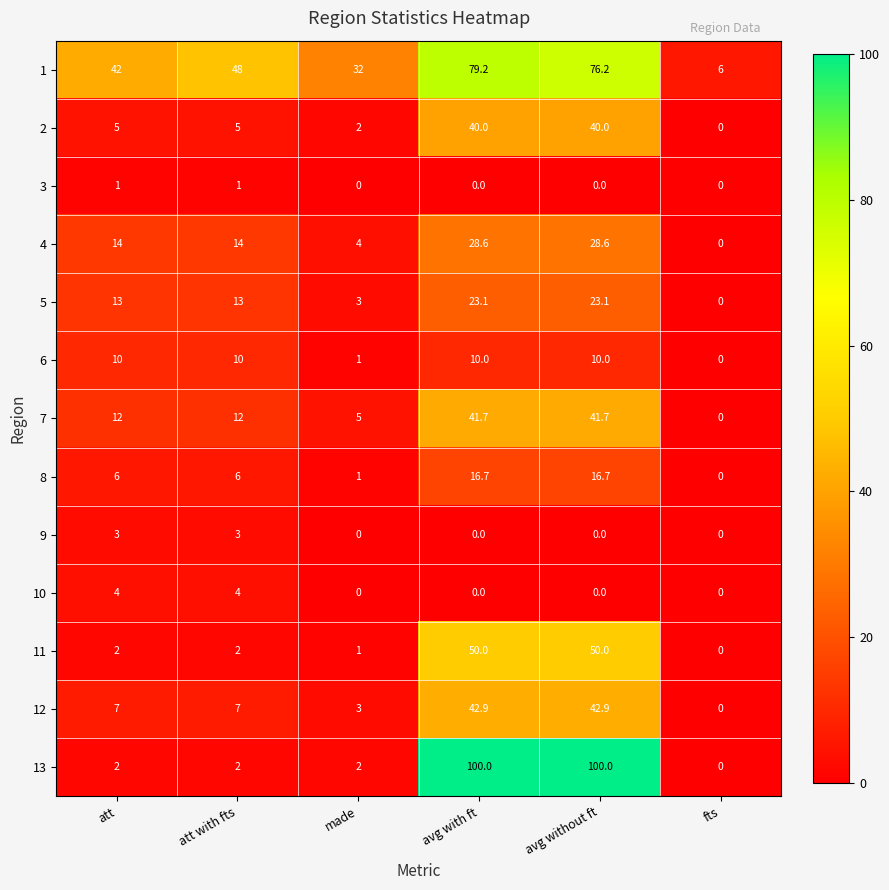

Is the value of 7 at att greater than the value of 5 at made?

Yes